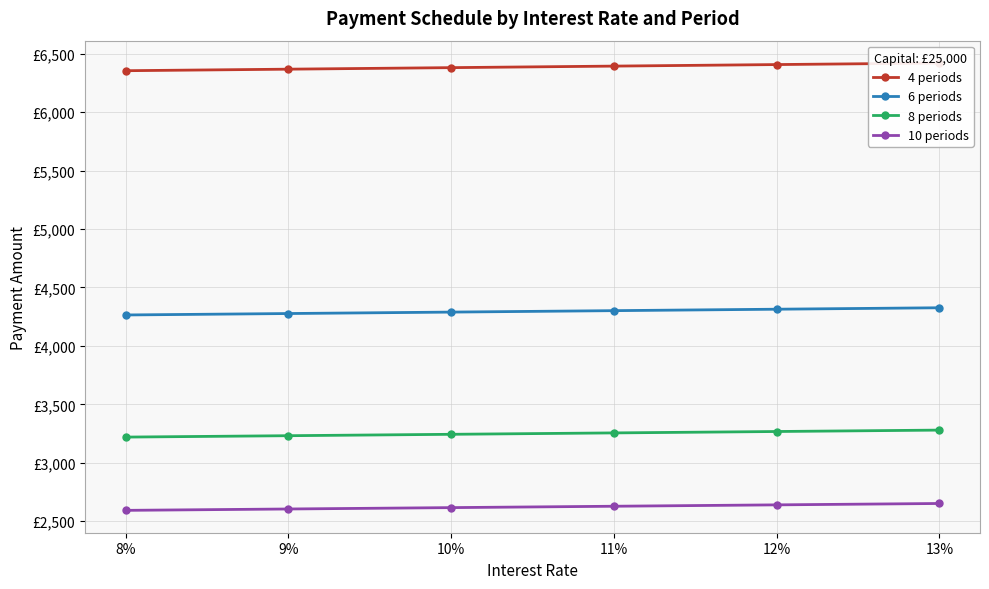

What is the difference between the maximum and second lowest values in the 8 periods series?

47.9